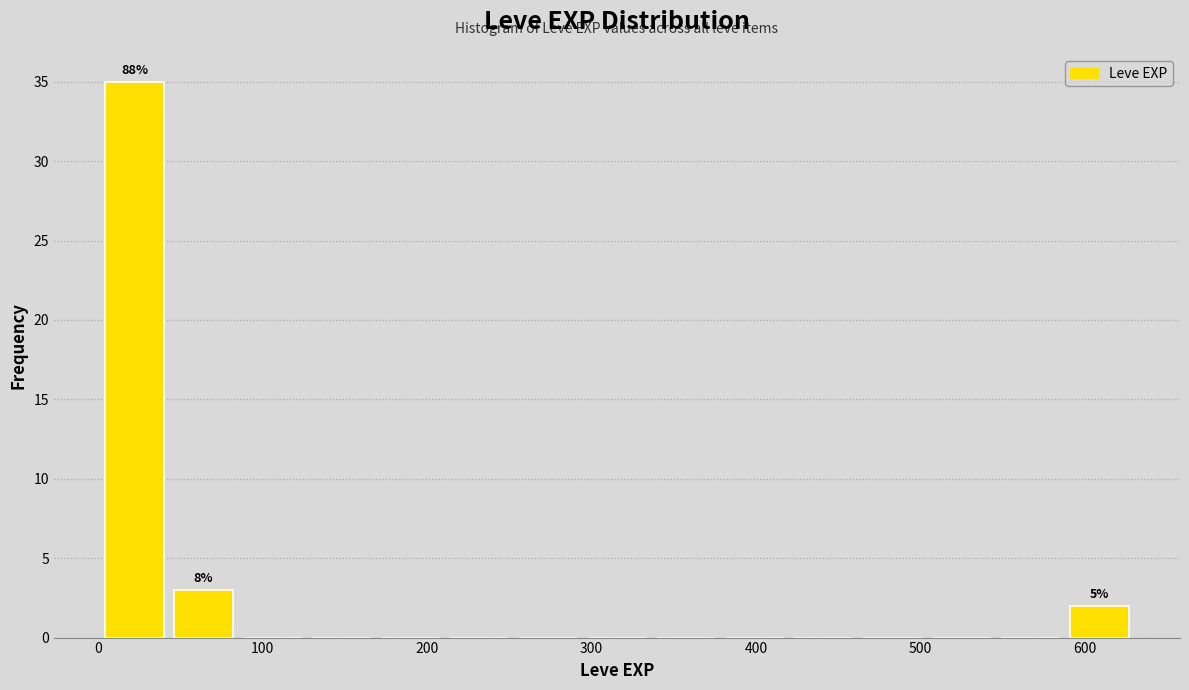

Which range on the x-axis has the tallest bar?

0 to 40